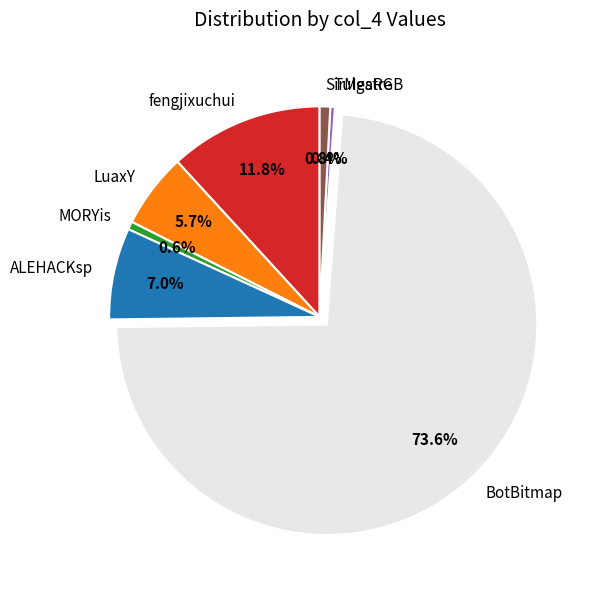

To the nearest percent, what portion does MORYis represent?

1%